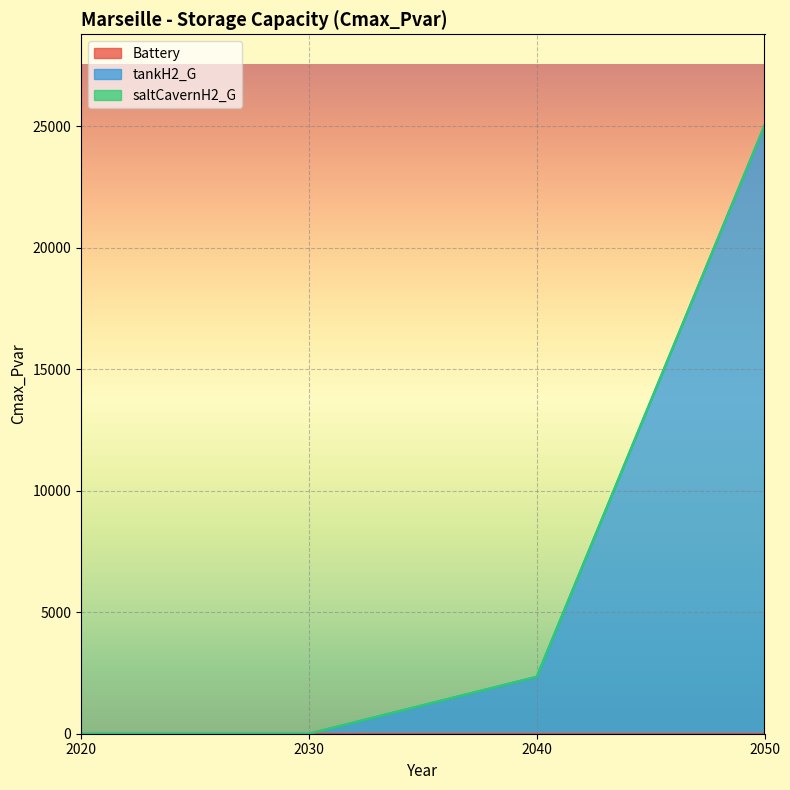

Reading left to right, extract all data points from this chart.

Battery: 2020=0.0	2030=0.0	2040=0.0	2050=0.0
tankH2_G: 2020=0.0	2030=0.0	2040=2345.4	2050=25033.7
saltCavernH2_G: 2020=0.0	2030=0.0	2040=0.0	2050=0.0